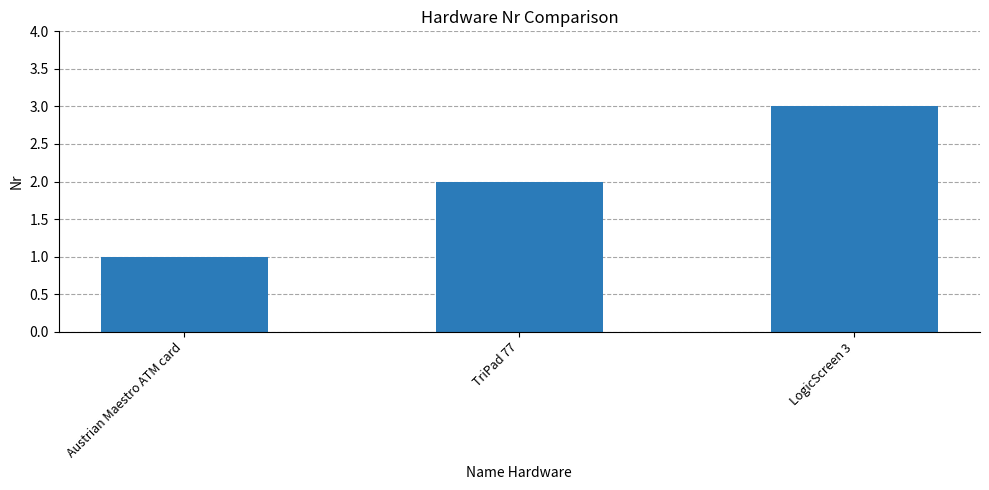

Between LogicScreen 3 and TriPad 77, which is larger?

LogicScreen 3